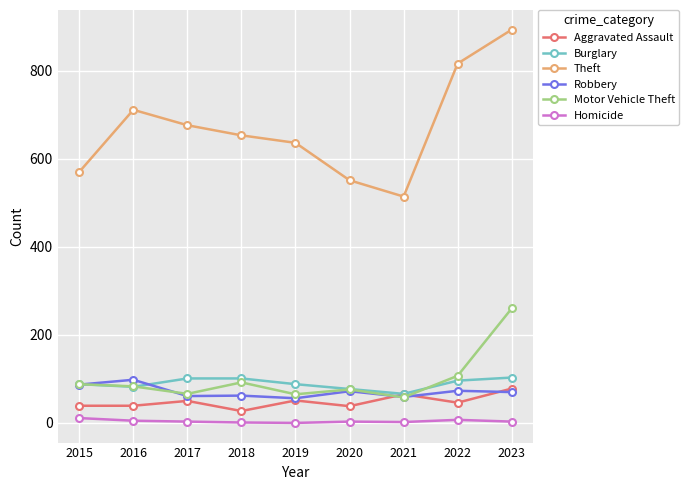

Between 2016 and 2021, which series saw the biggest shift?

Theft